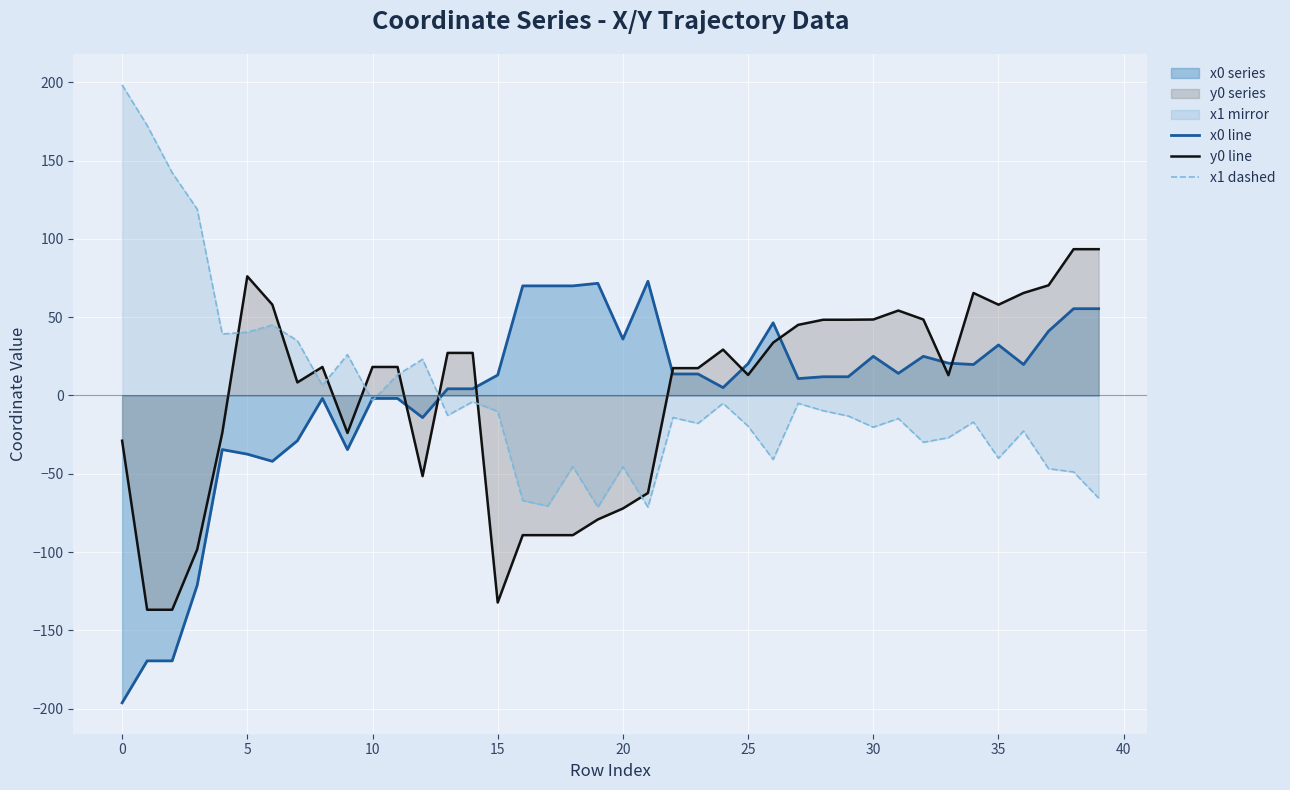

Is it true that y0 line equals 27.2 at 14?

True